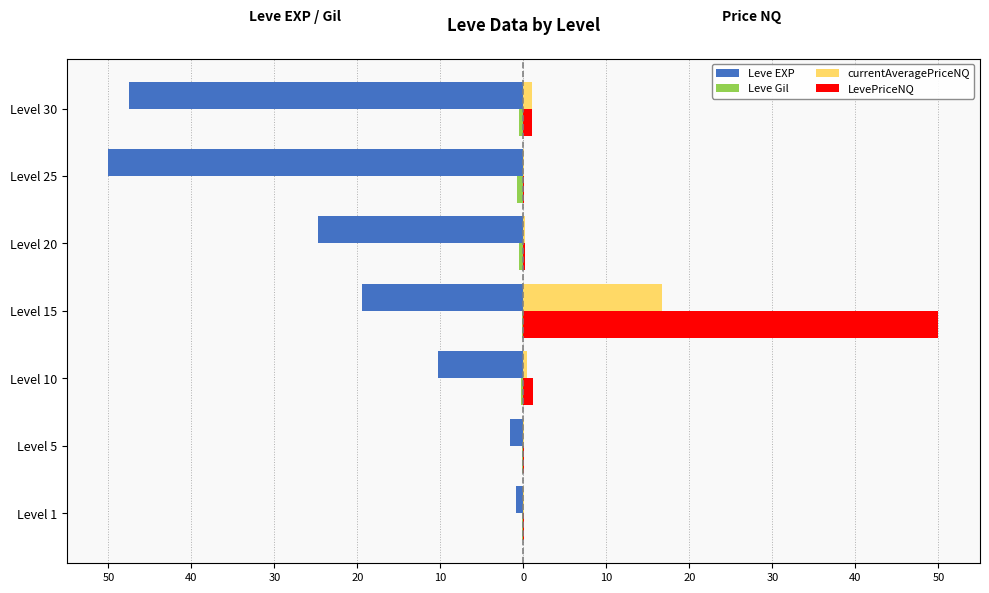

What is the highest value of the LevePriceNQ series?

50.0